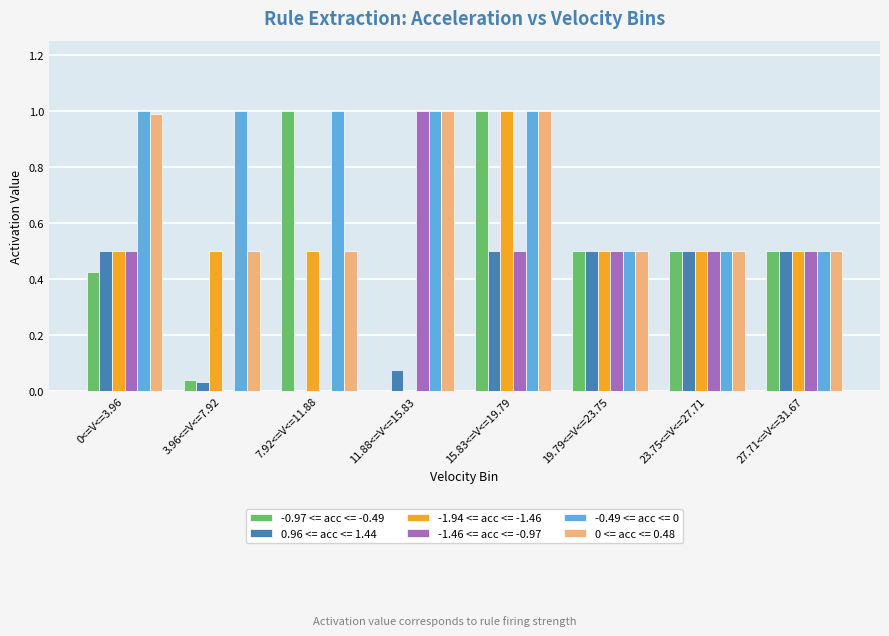

The -1.94 <= acc <= -1.46 series shows 1.6 at 15.83<=V<=19.79. True or false?

False